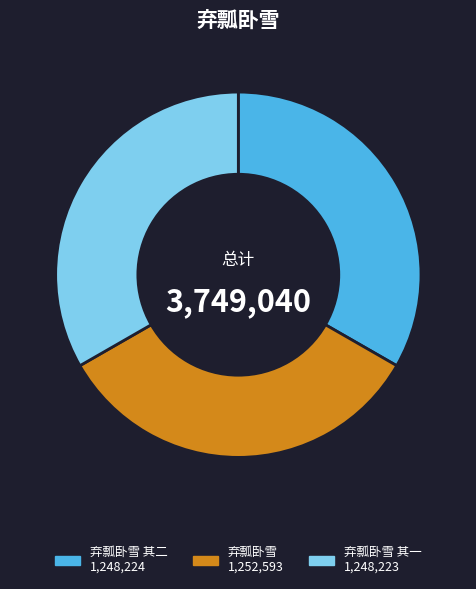

Does any single category account for the majority?

No